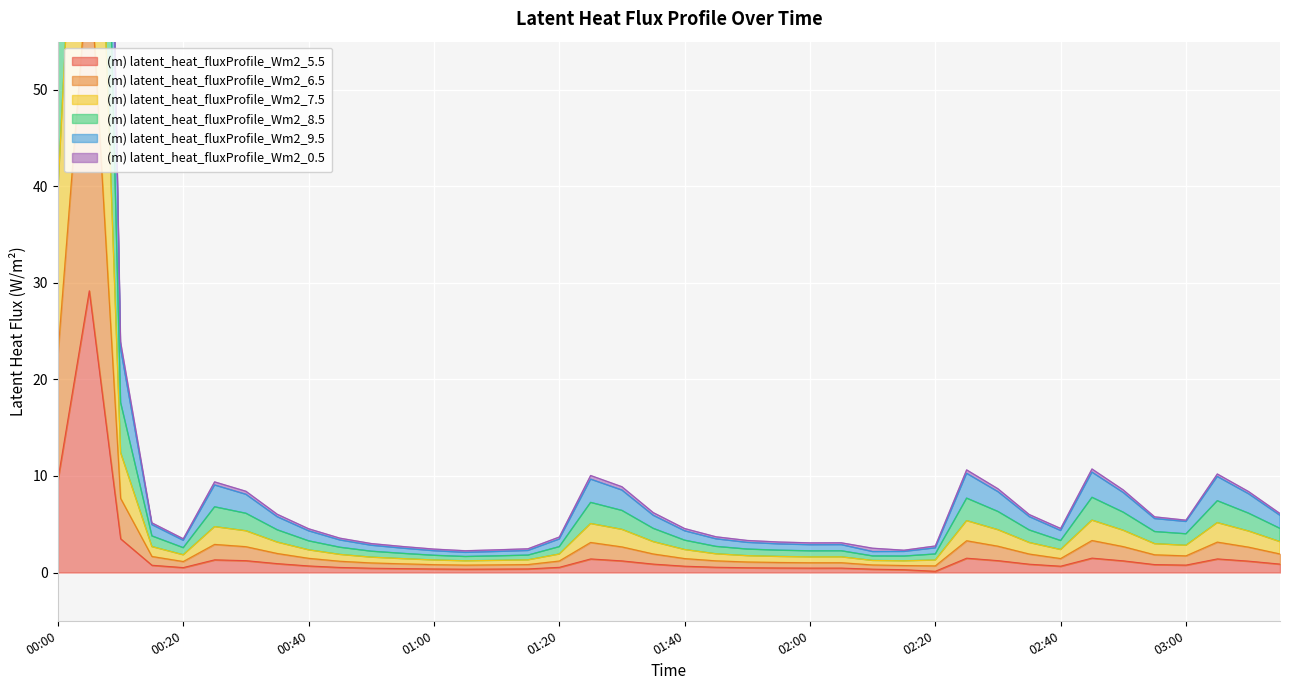

At how many categories does at least one series exceed 130?

1